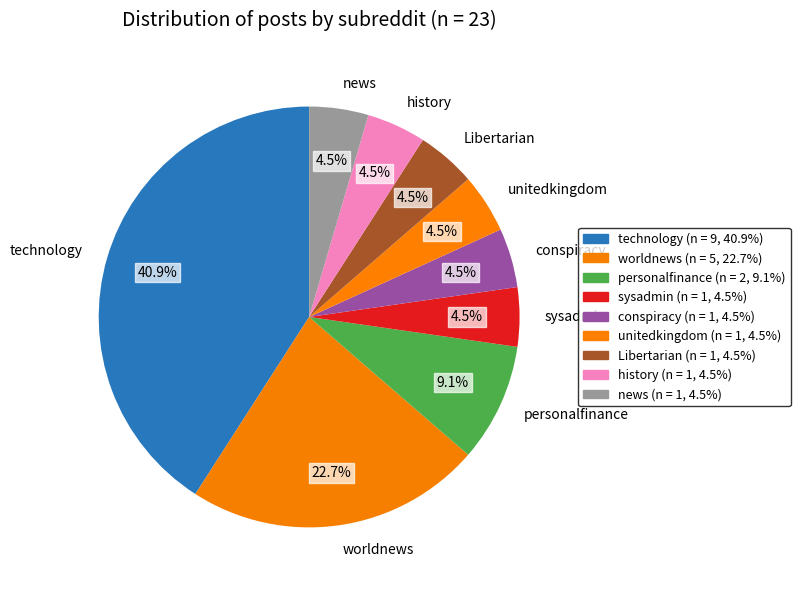

What is the largest slice in the pie chart?

technology